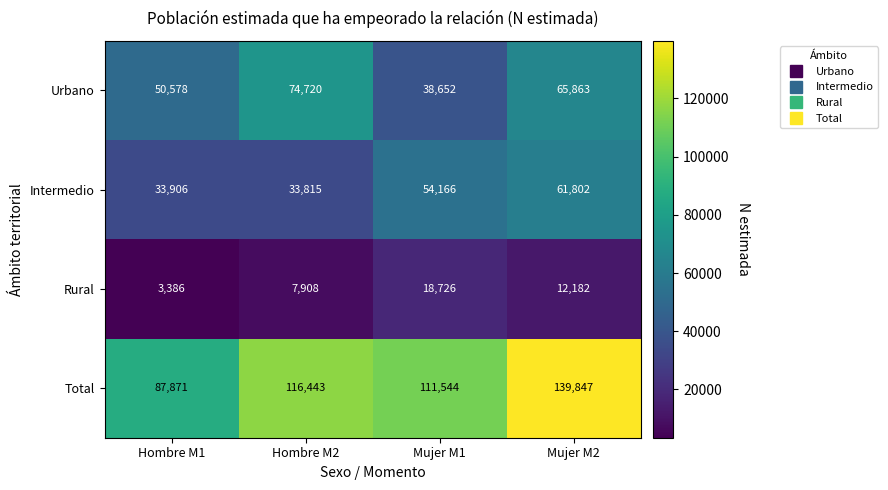

How many series are shown in this chart?

4